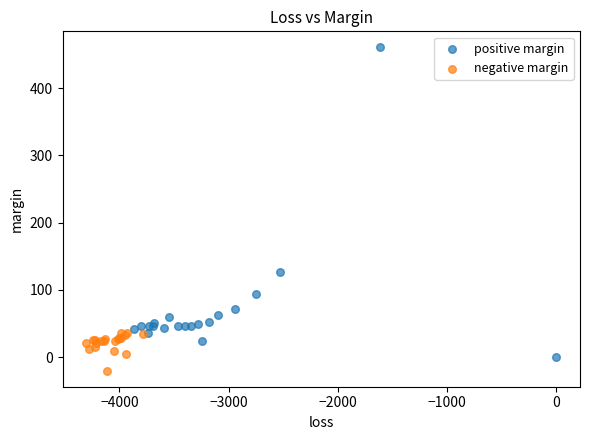

What are all the series names shown in the legend?

positive margin, negative margin